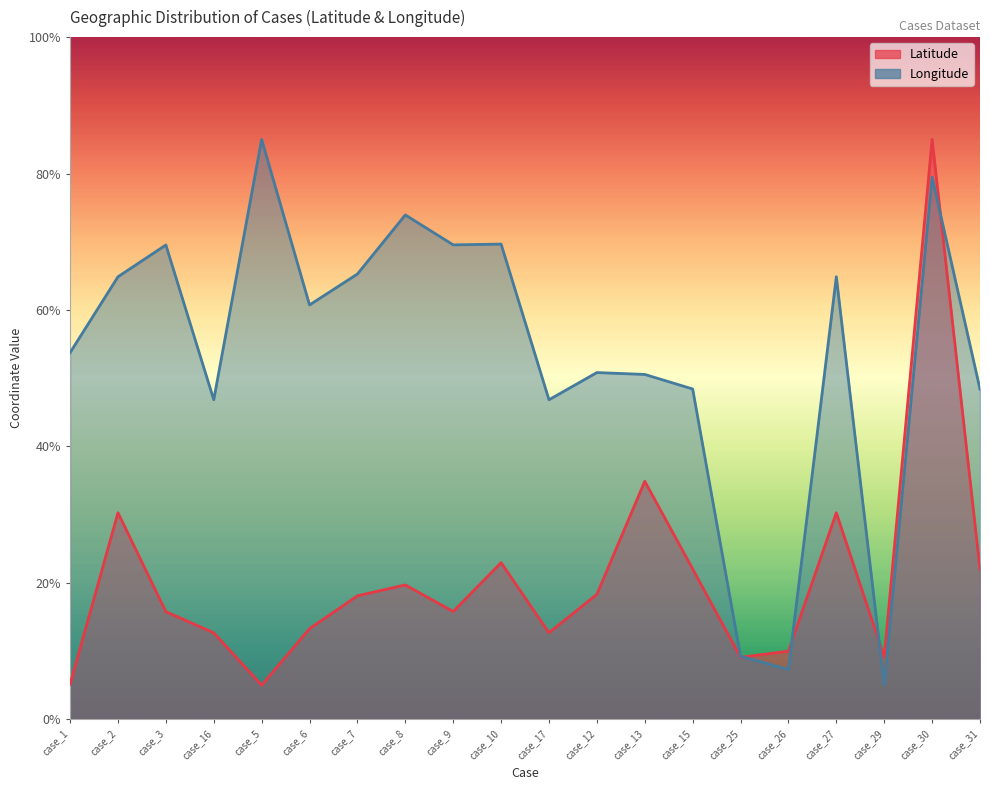

True or false: Longitude has a value of 74.7 at case_1.

False